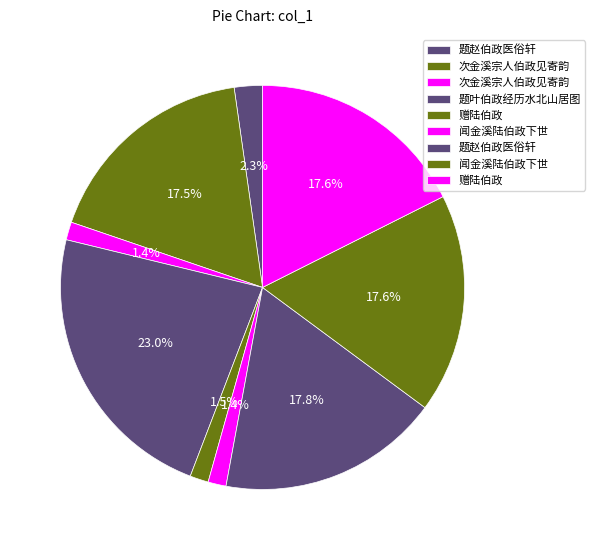

Which category has the smallest portion of the pie?

次金溪宗人伯政见寄韵